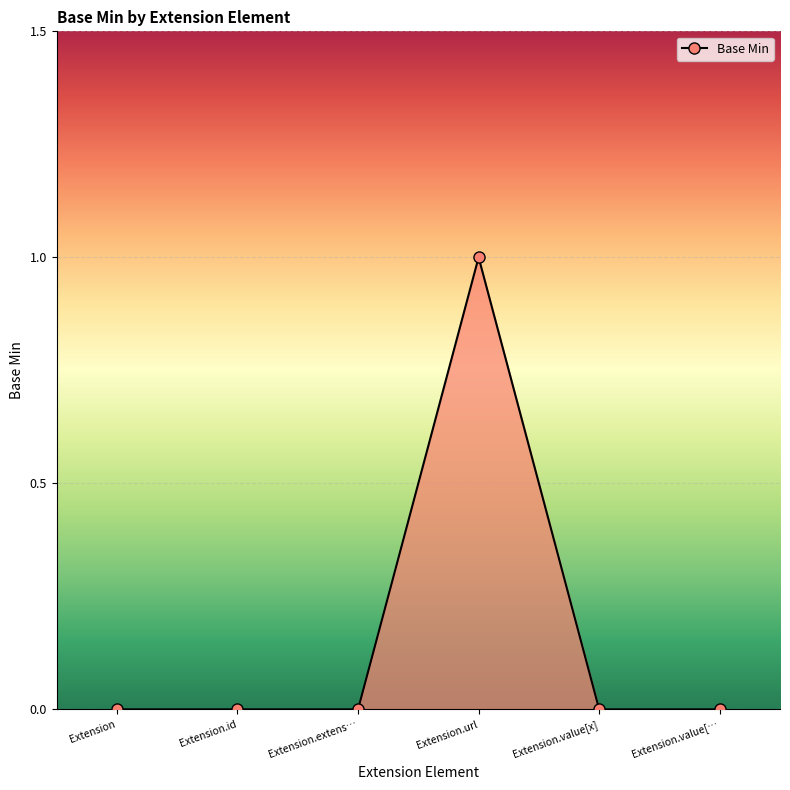

What is the sum of all values?

1